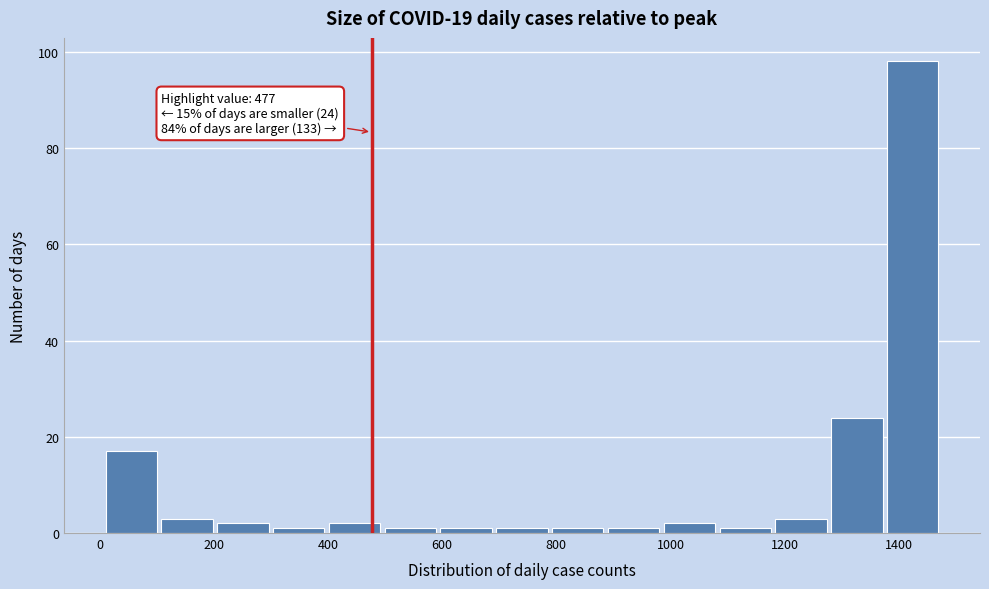

Which range on the x-axis has the tallest bar?

1380 to 1480